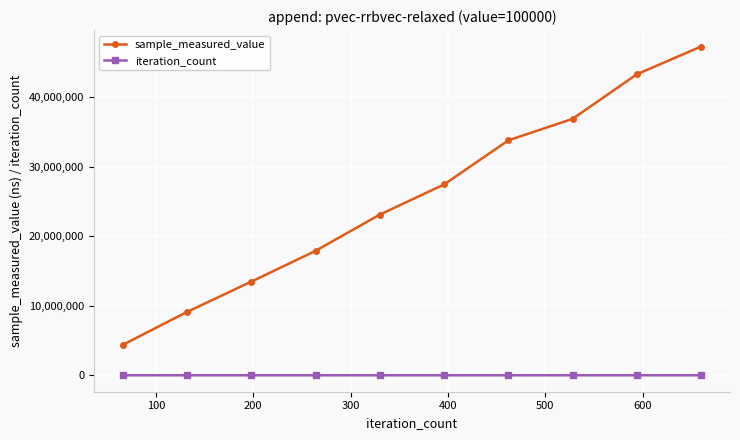

True or false: iteration_count and sample_measured_value intersect in this chart.

False